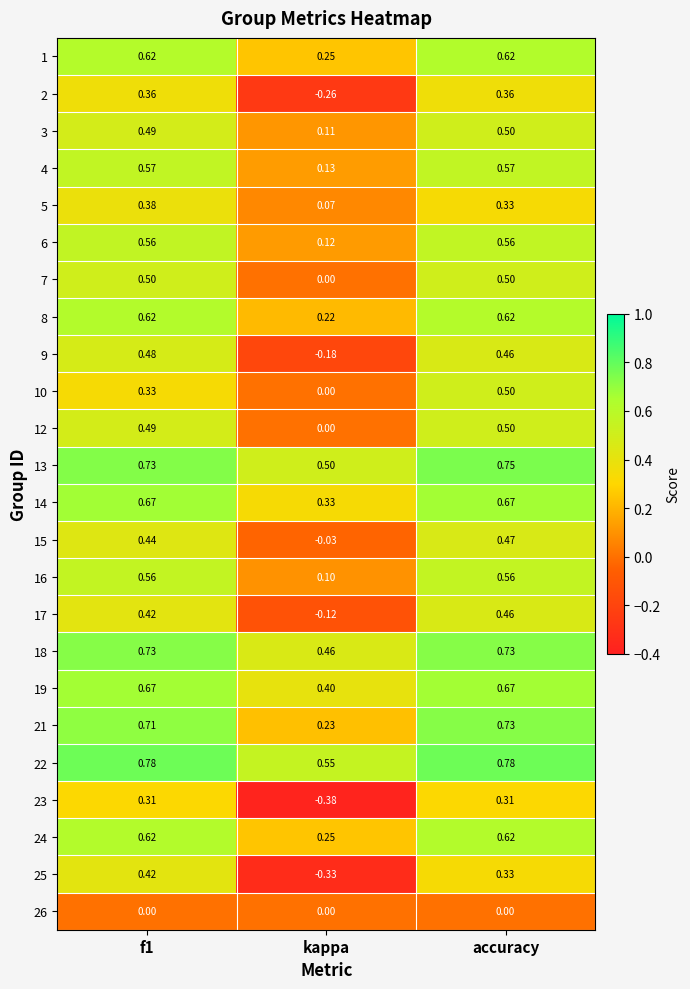

Which series has the largest range (max minus min)?

25